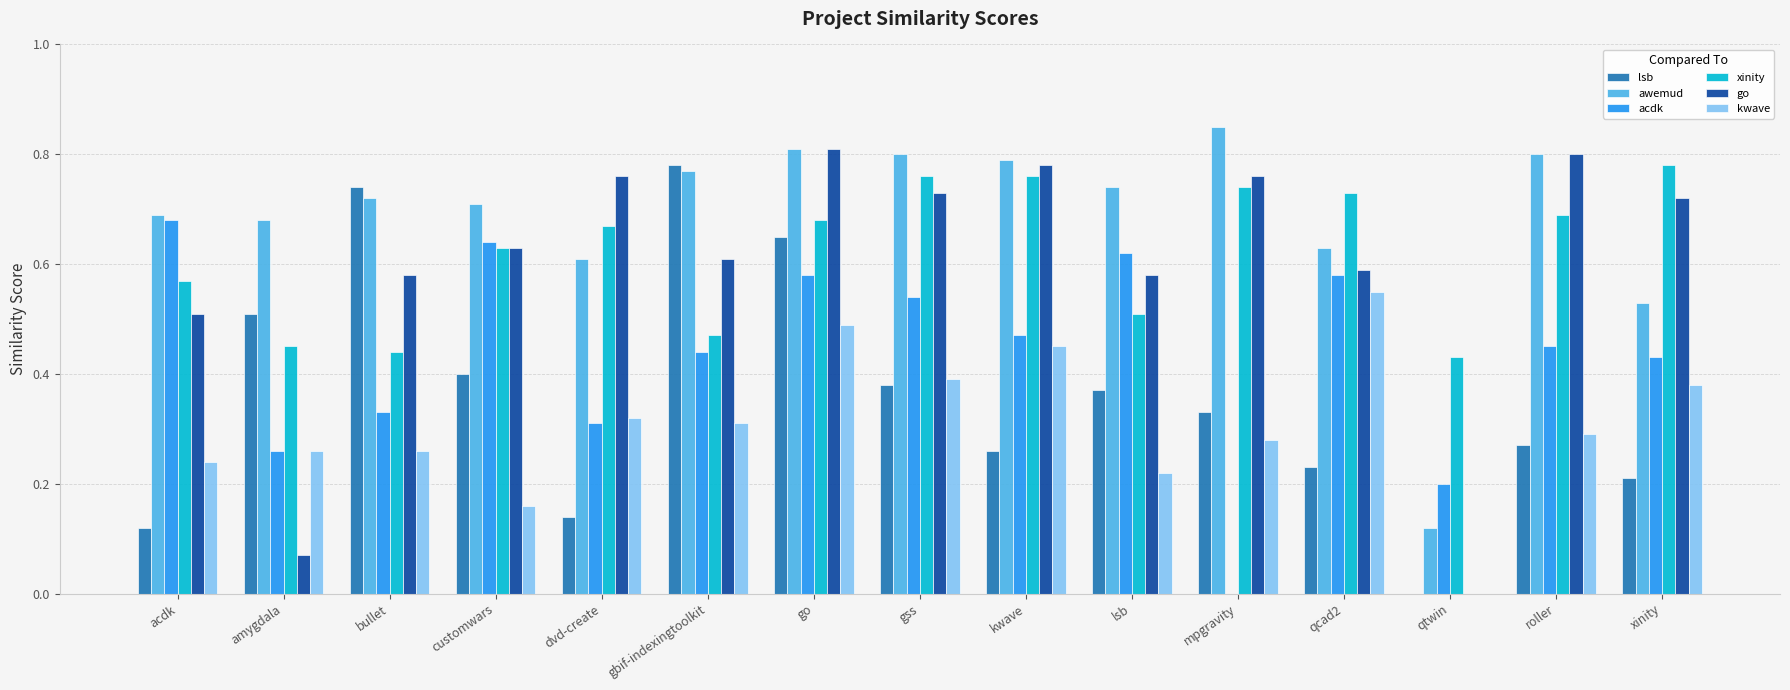

The lsb series shows 0.1 at lsb. True or false?

False